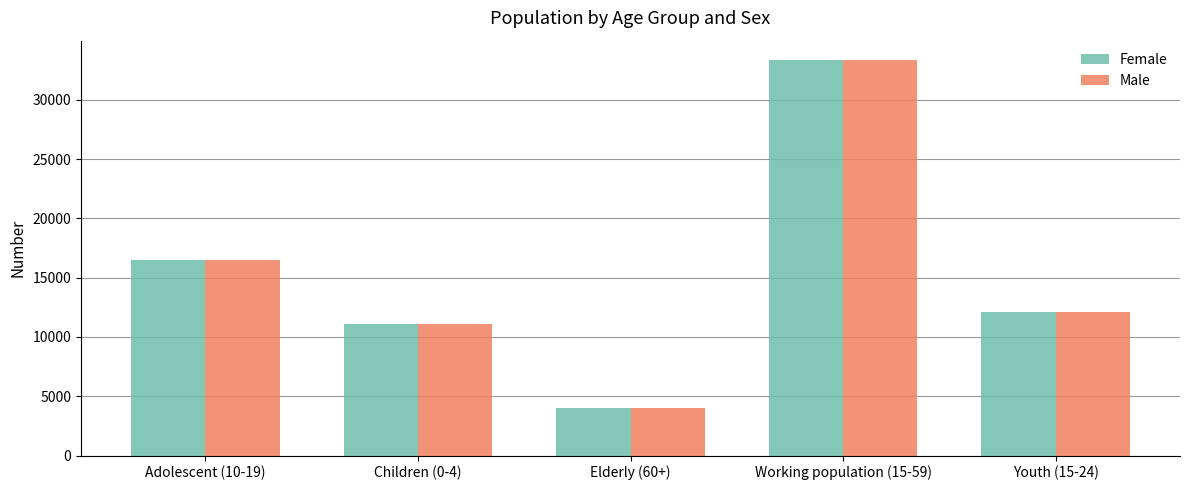

True or false: Female has a value of 3562 at Adolescent (10-19).

False